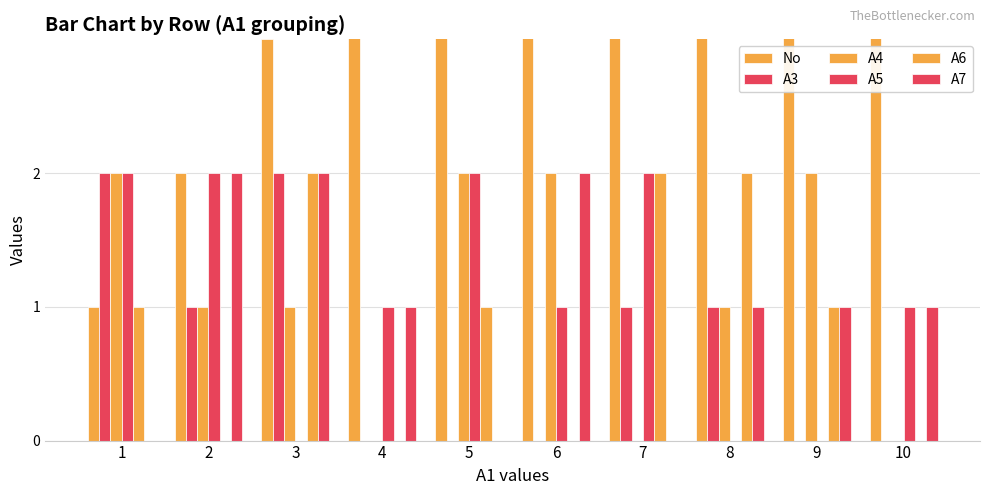

Reading left to right, transcribe all the data shown in this chart.

No: 1	2	3	4	5	6	7	8	9	10
A3: 2	1	2	0	0	0	1	1	0	0
A4: 2	1	1	0	2	2	0	1	2	0
A5: 2	2	0	1	2	1	2	0	0	1
A6: 1	0	2	0	1	0	2	2	1	0
A7: 0	2	2	1	0	2	0	1	1	1